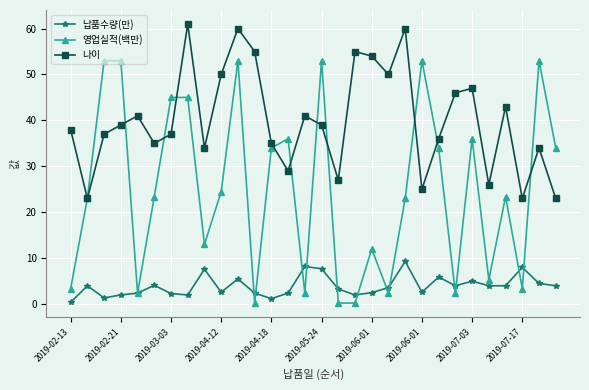

In 나이, how many points are higher than both neighbors (excluding endpoints)?

9